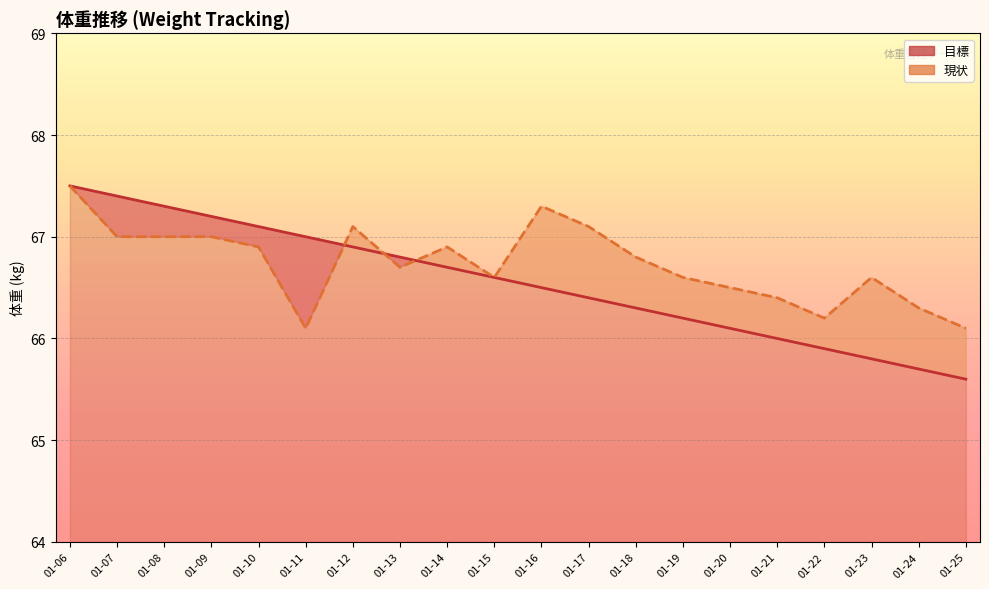

How many intersections are there between 現状 (line) and 目標 (line)?

3